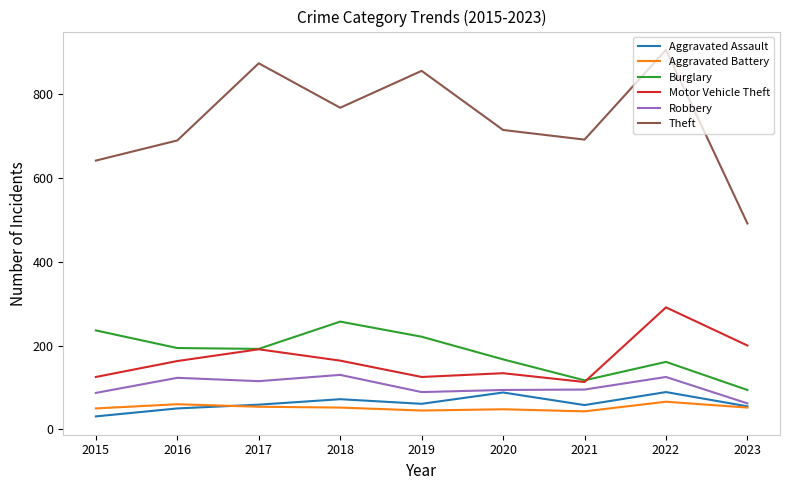

True or false: Theft has more than 1 points higher than both neighbors.

True